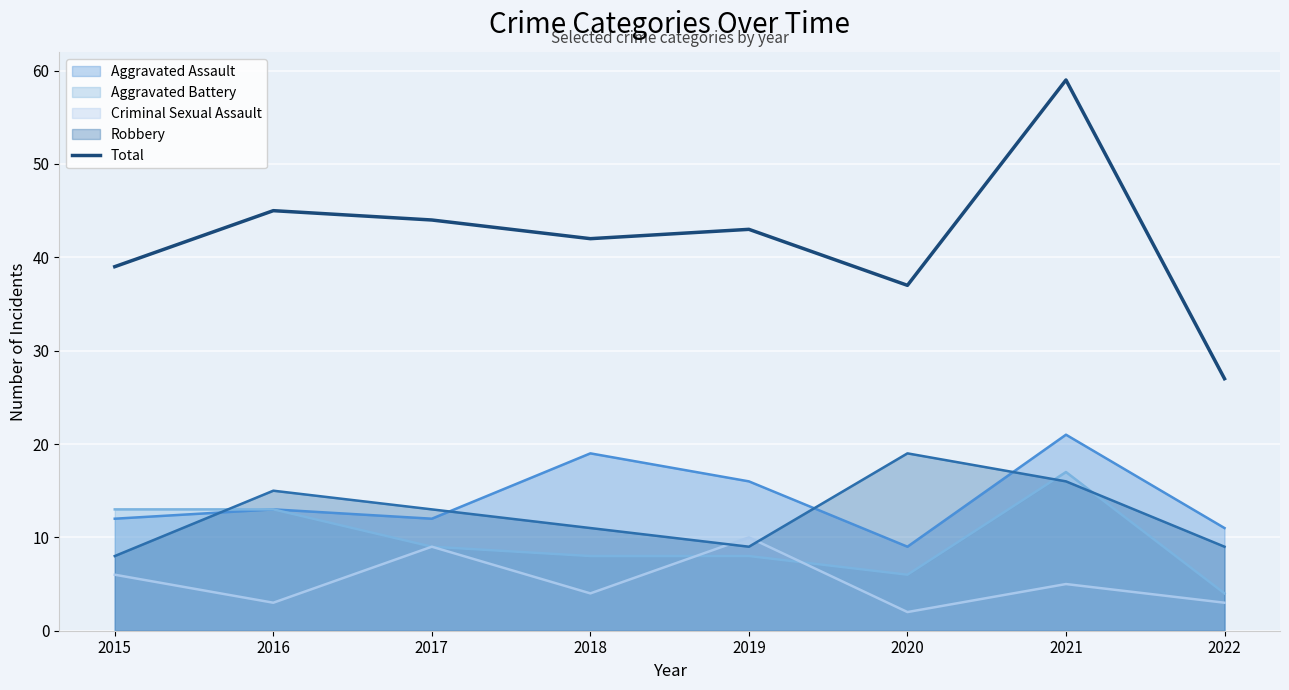

What is the greatest value displayed?

59